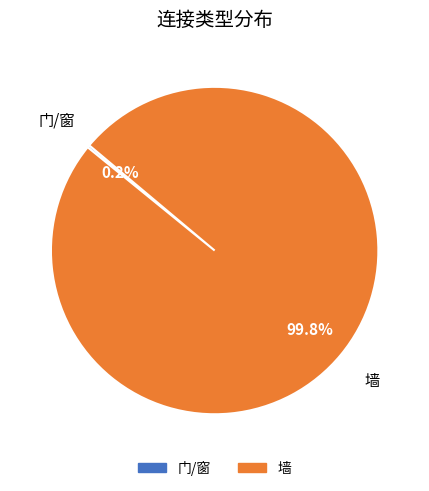

Which slice is the largest?

墙